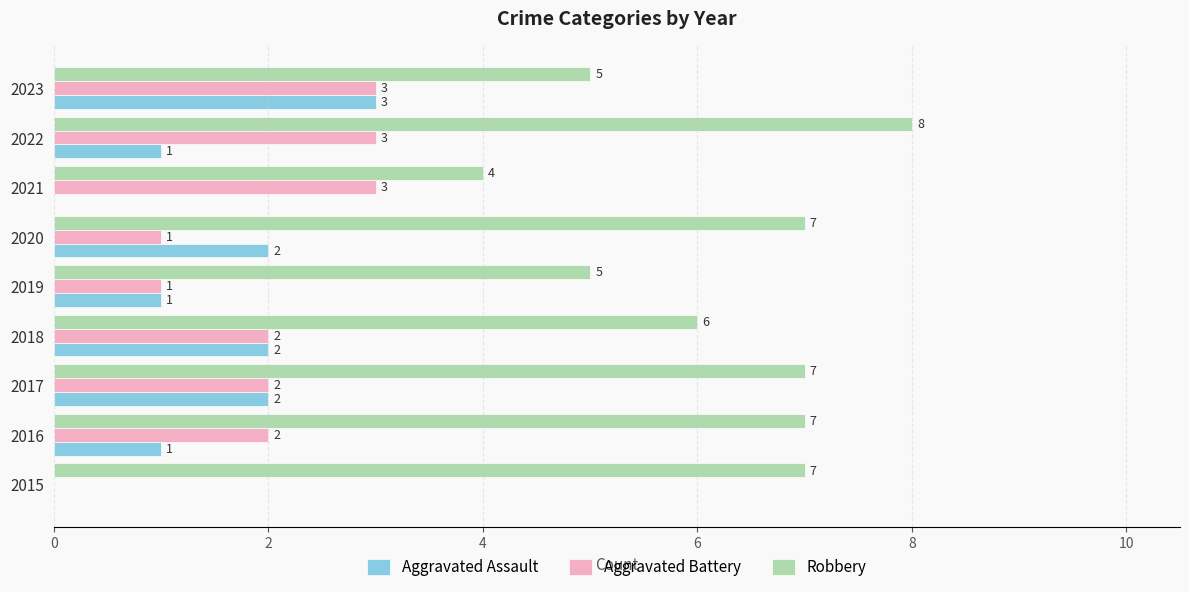

True or false: Aggravated Battery has a value of 1 at 2019.

True